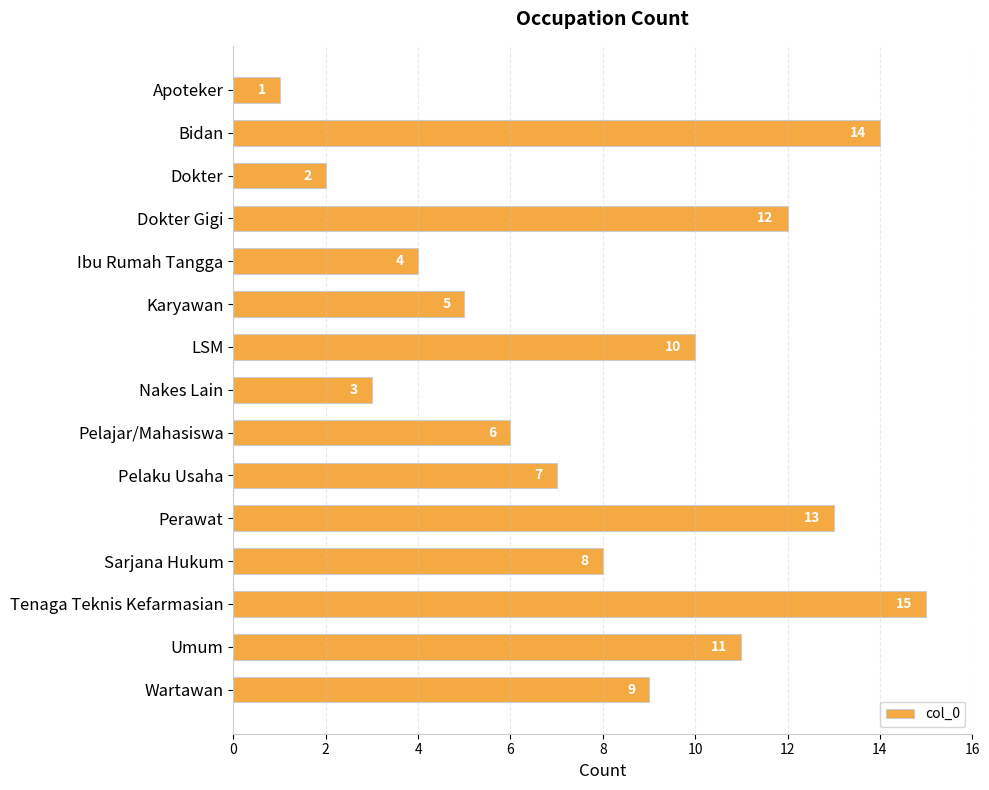

Which label corresponds to the largest value in the chart?

Tenaga Teknis Kefarmasian